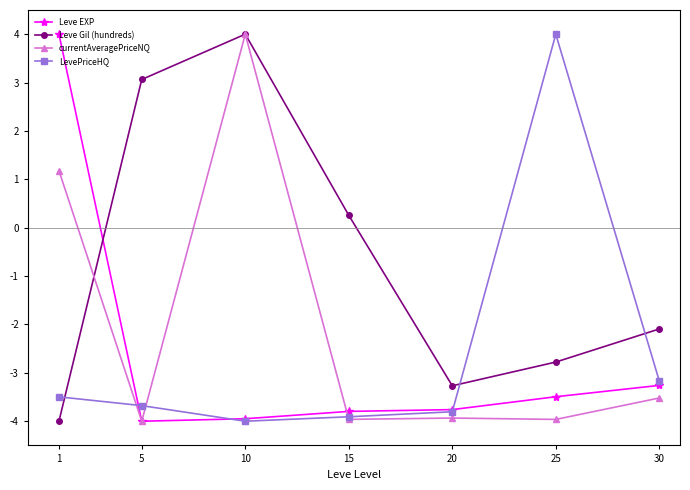

At which category does currentAveragePriceNQ reach its first local valley?

5